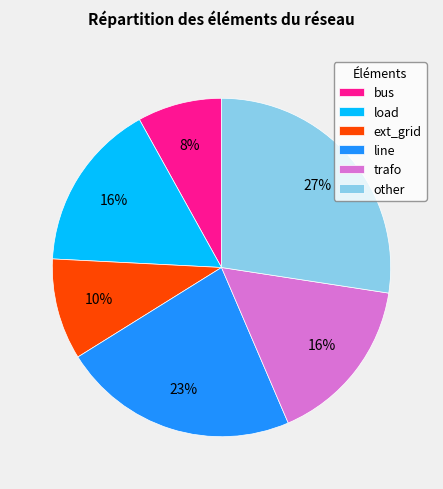

Is there a majority slice in this chart?

No